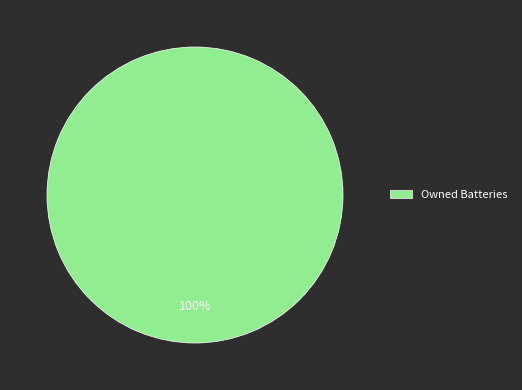

True or false: Owned Batteries accounts for 100% of the total.

True